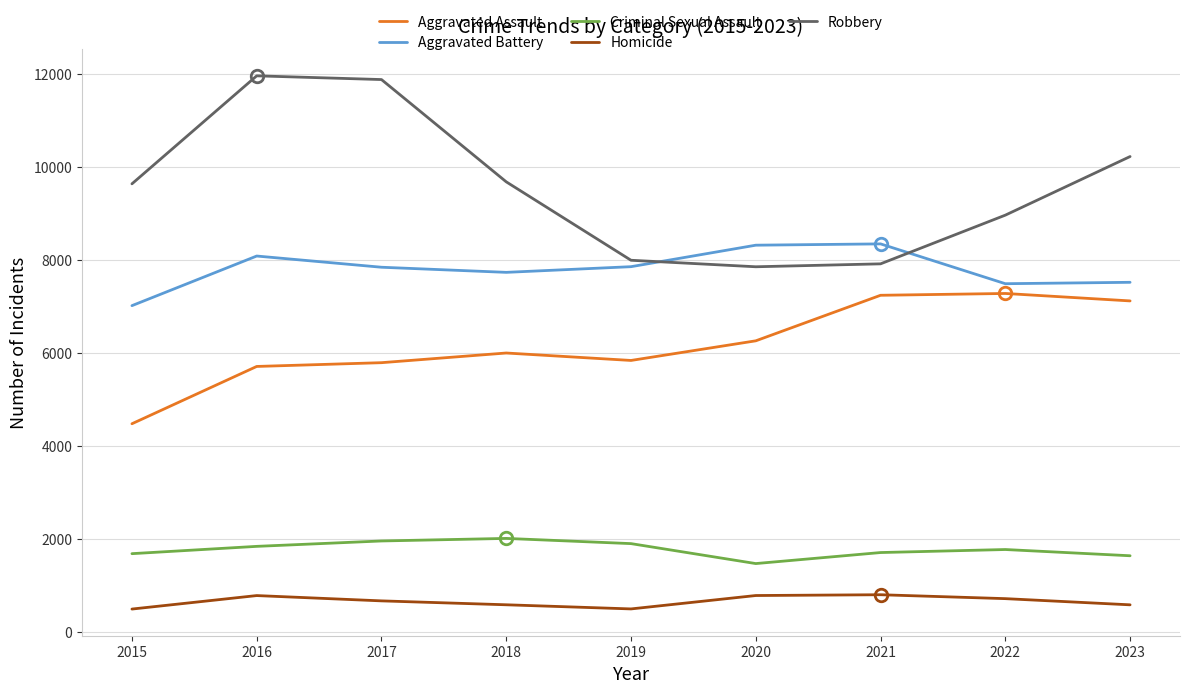

Rank the series by their maximum value, from highest to lowest.

Robbery, Aggravated Battery, Aggravated Assault, Criminal Sexual Assault, Homicide